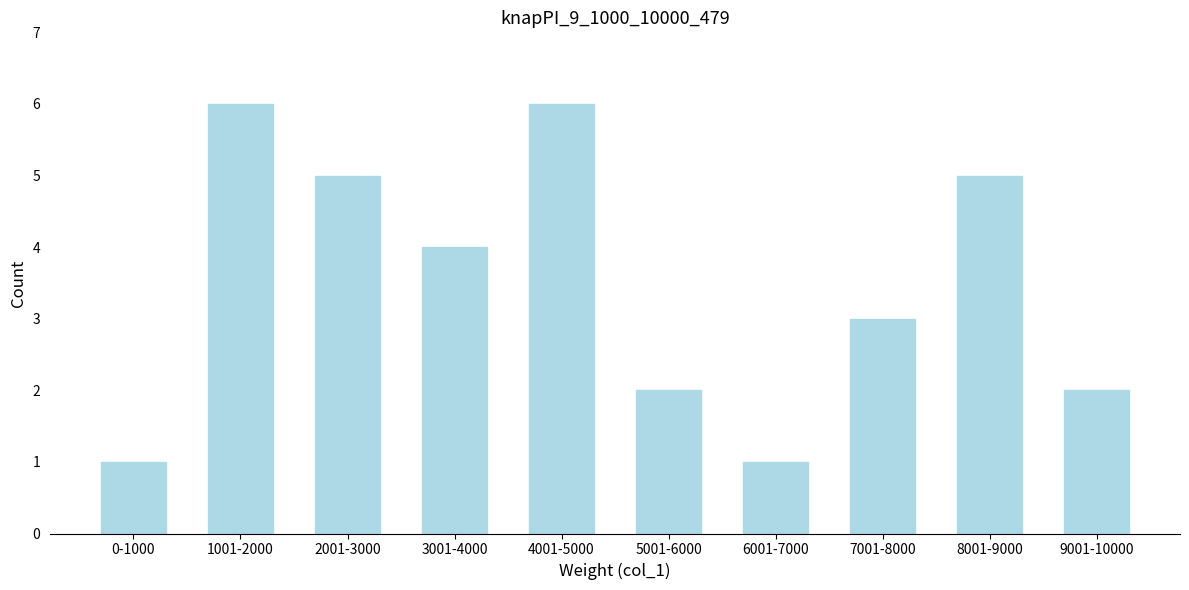

Reading left to right, what are all the values shown in this chart?

1	6	5	4	6	2	1	3	5	2